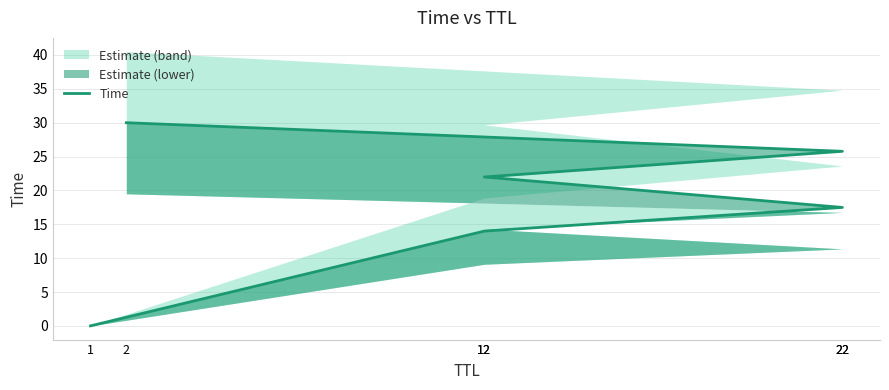

What is the label of the 5th point from the left?

22